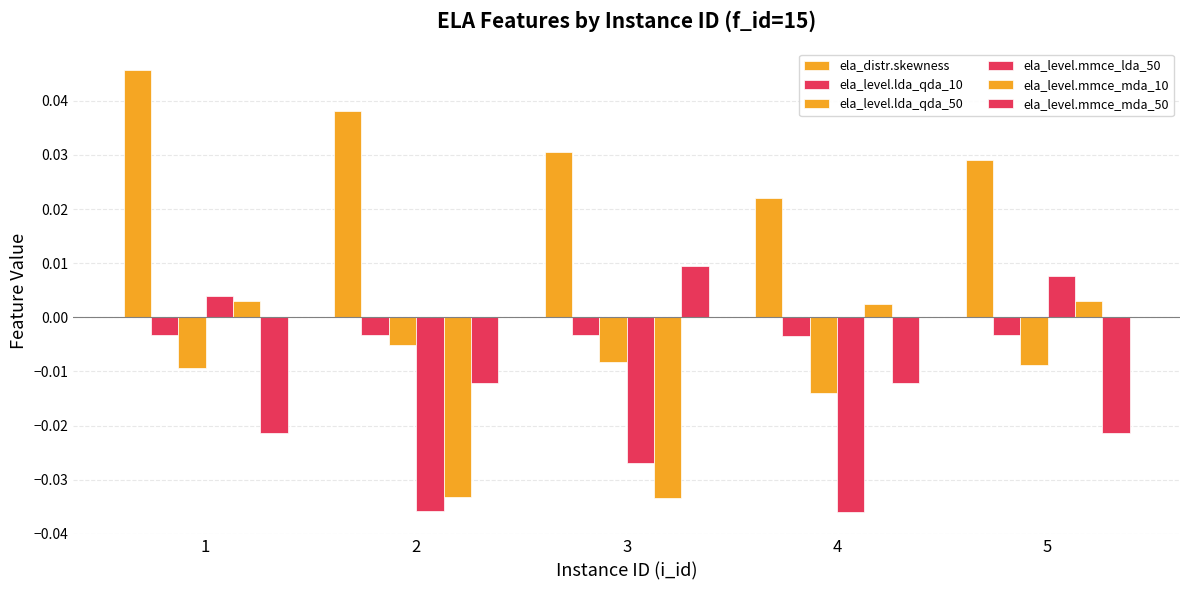

Which series has the largest total across all categories?

ela_distr.skewness